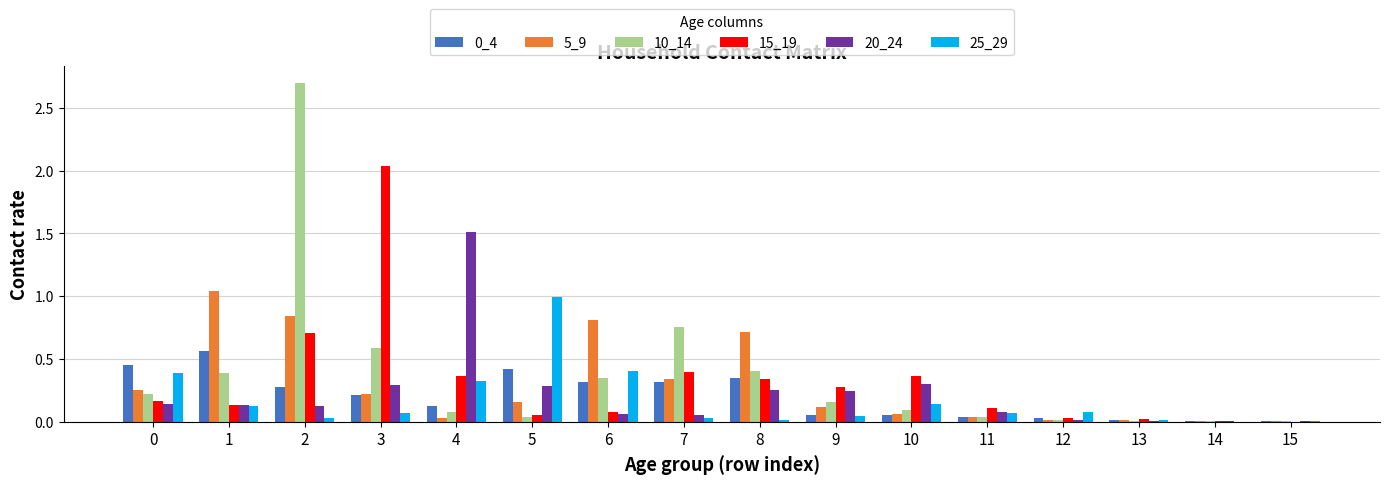

What is the maximum value shown in the chart?

2.7